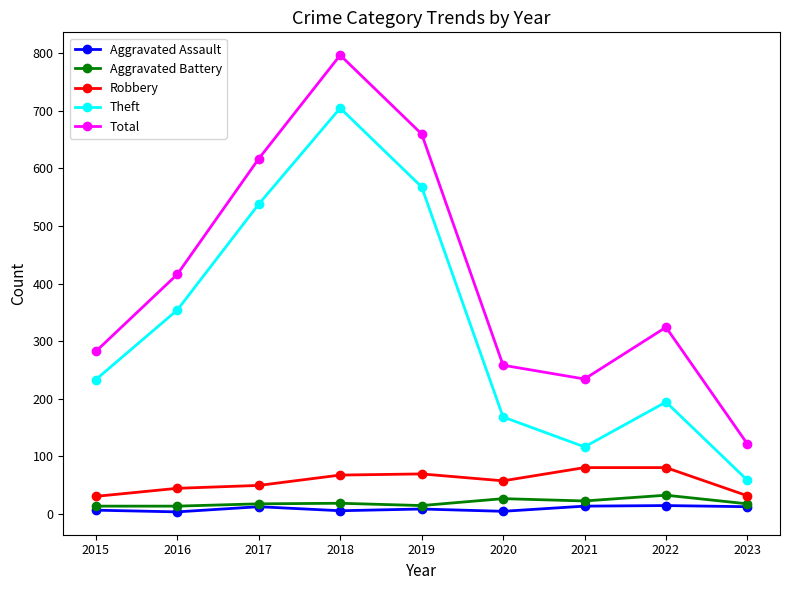

What are all the series names shown in the legend?

Aggravated Assault, Aggravated Battery, Robbery, Theft, Total